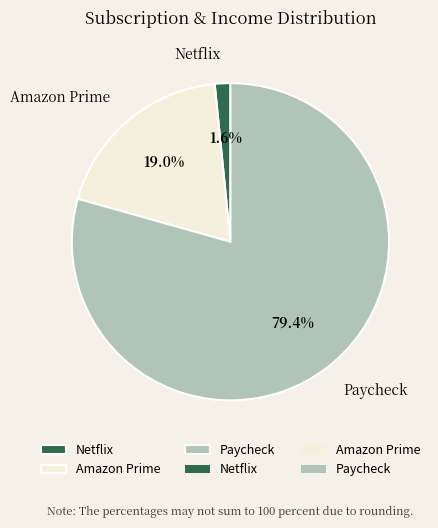

Between Paycheck and Netflix, which is larger?

Paycheck